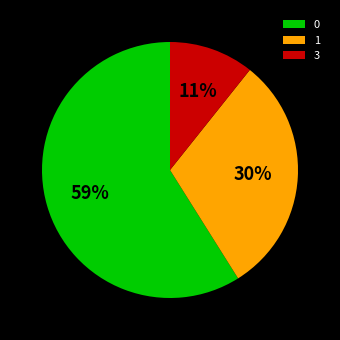

Is it true that 0 is 59% of the pie?

True